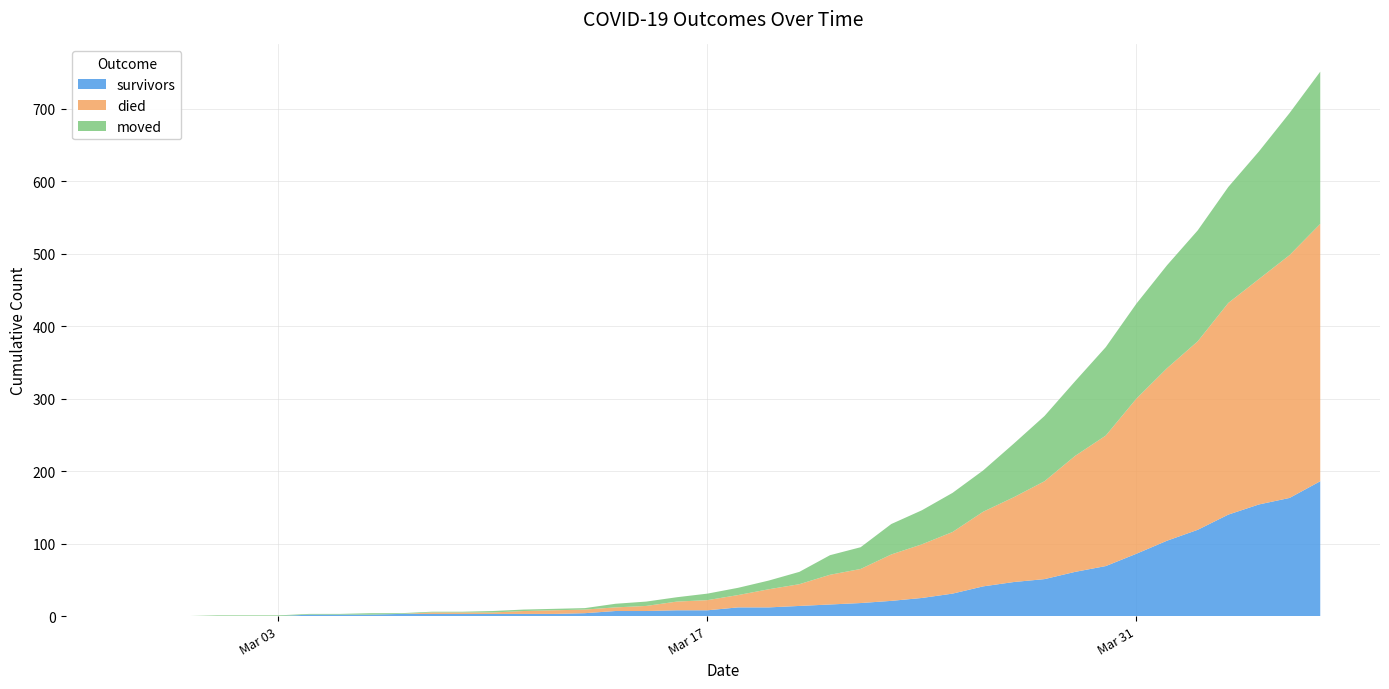

Reading left to right, what are all the values shown in this chart?

survivors: 0	0	0	0	0	0	2	2	2	3	3	3	3	3	3	4	7	7	8	8	12	12	14	16	18	21	25	31	41	47	51	61	69	86	104	119	140	154	163	186
died: 0	0	0	0	0	0	0	0	0	0	2	2	2	4	5	5	5	7	12	14	17	25	30	41	47	64	74	85	103	117	135	160	180	214	238	260	292	311	335	355
moved: 0	0	0	1	1	1	1	1	2	1	1	1	2	2	2	2	5	6	6	9	10	12	17	27	30	42	47	54	57	74	90	103	122	131	142	153	160	176	196	210